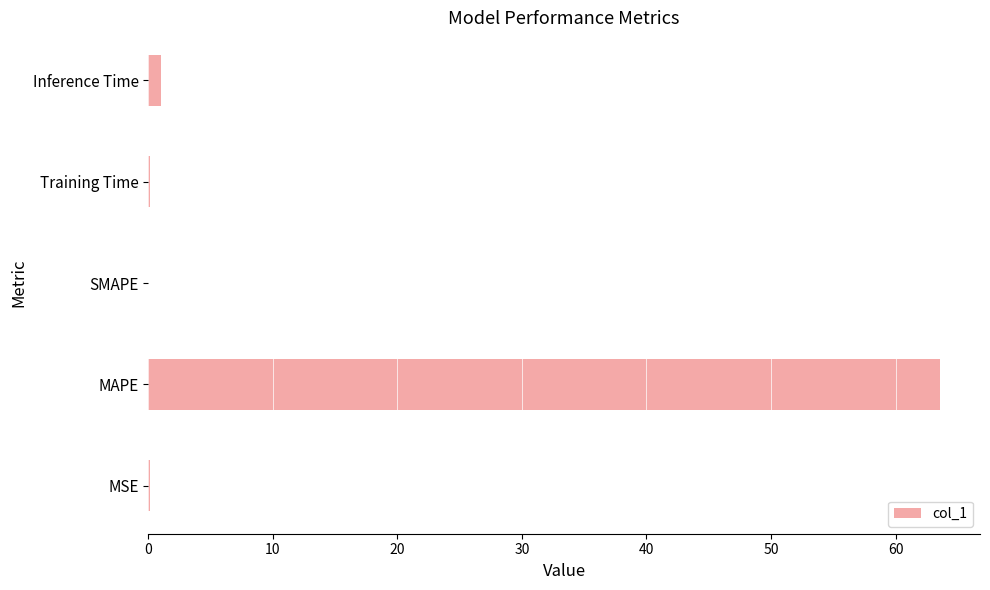

What is the sum of all values?

64.8